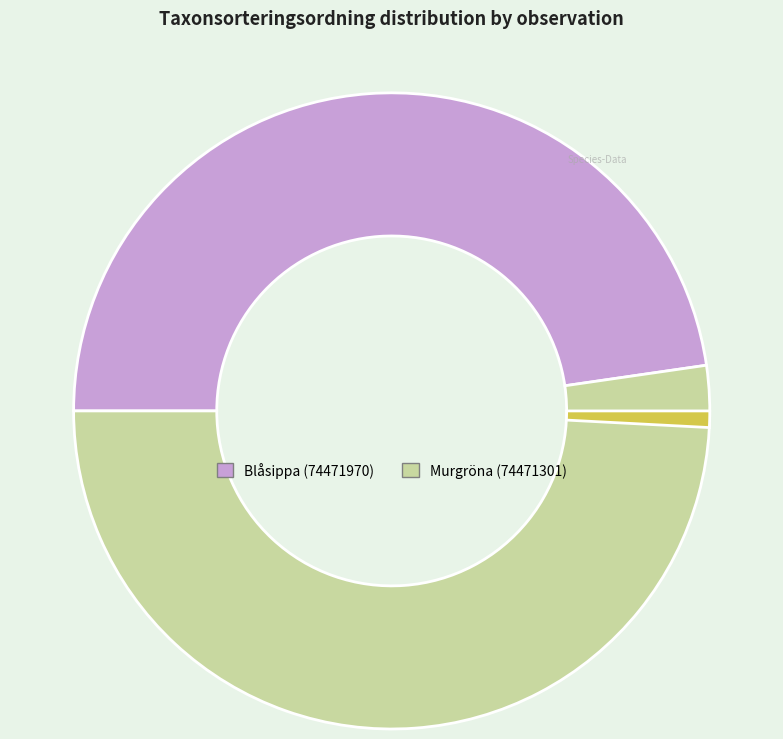

Is there any slice that represents more than half of the pie?

Yes